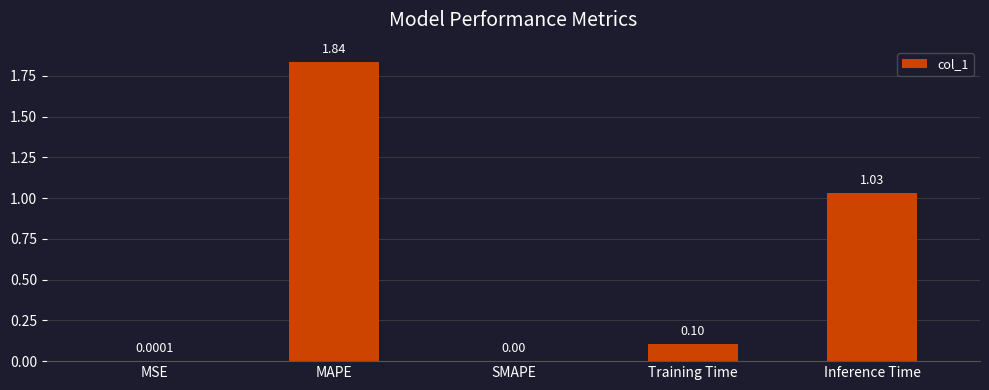

Count the number of categories in the chart.

5